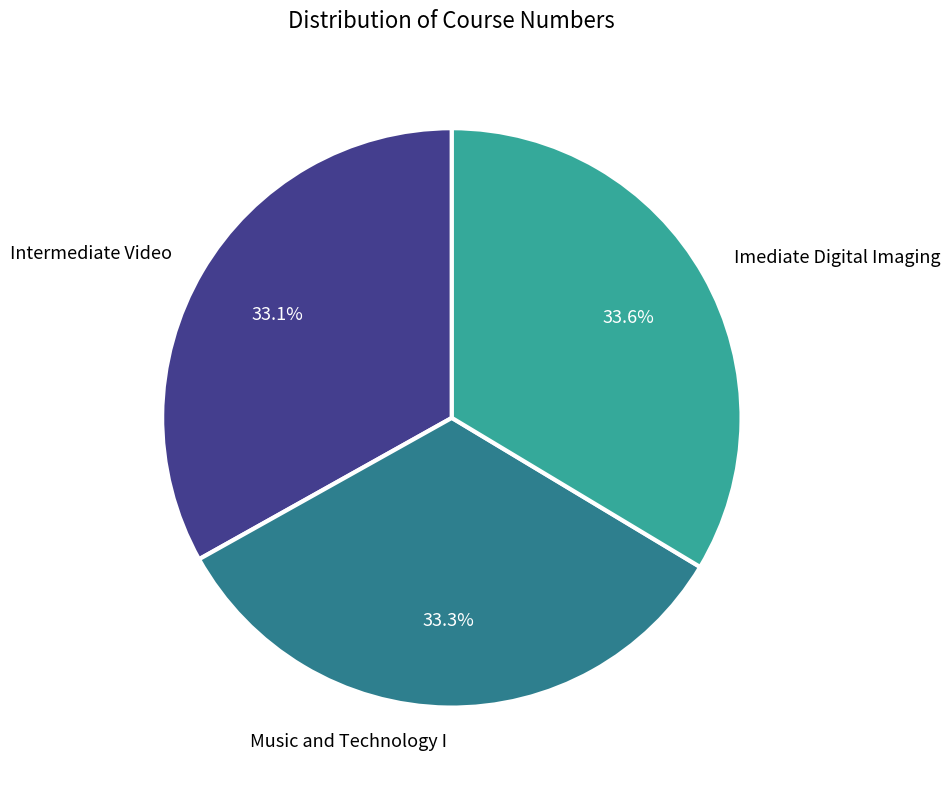

Approximately how many times larger is the value at Music and Technology I compared to Intermediate Video?

1.0